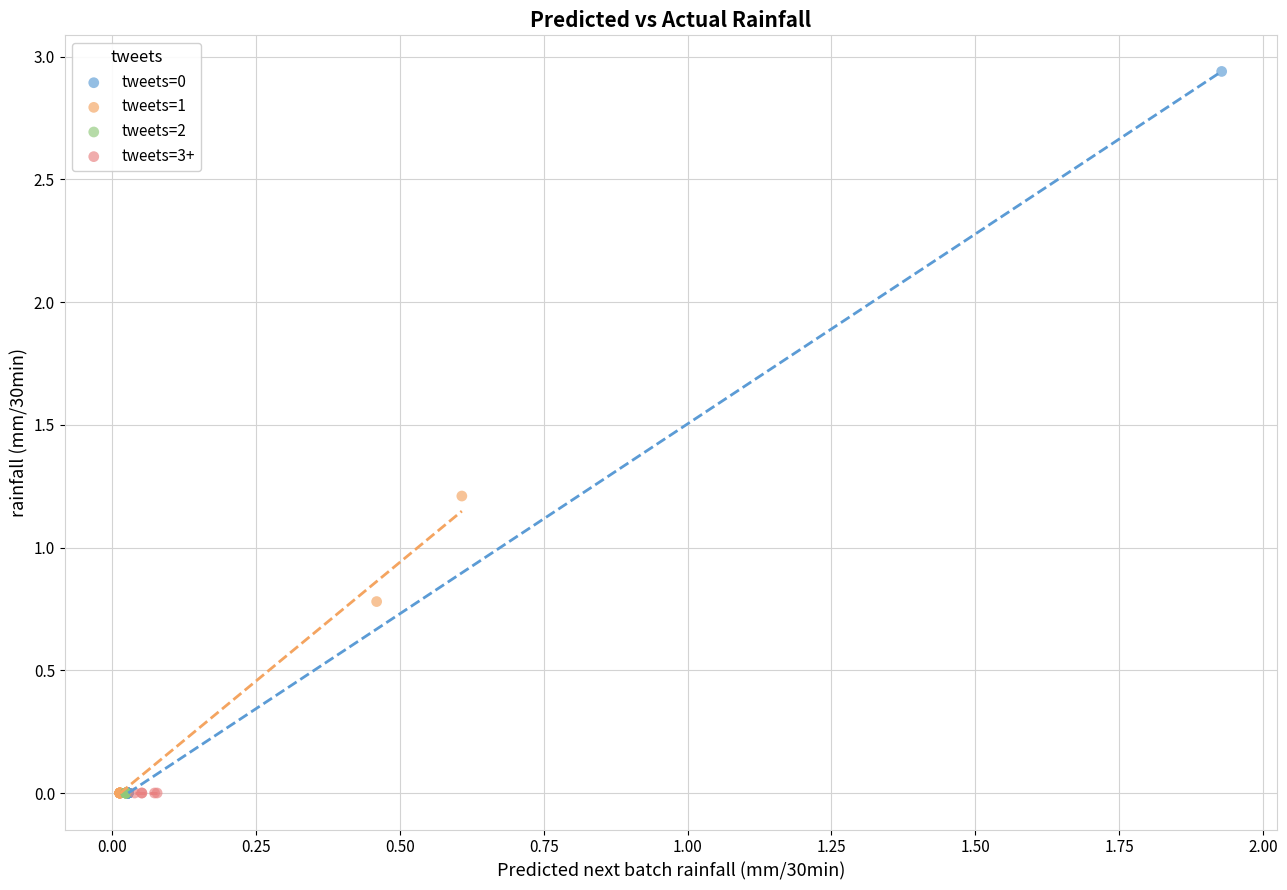

Which series contains the highest Y value?

tweets=0